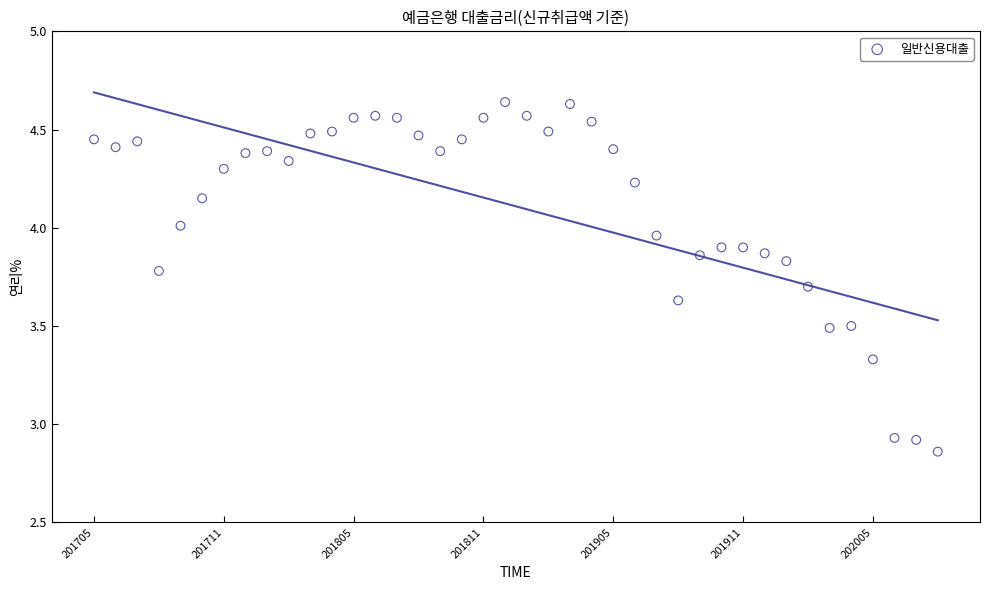

What is the range of Y values (max minus min)?

1.8